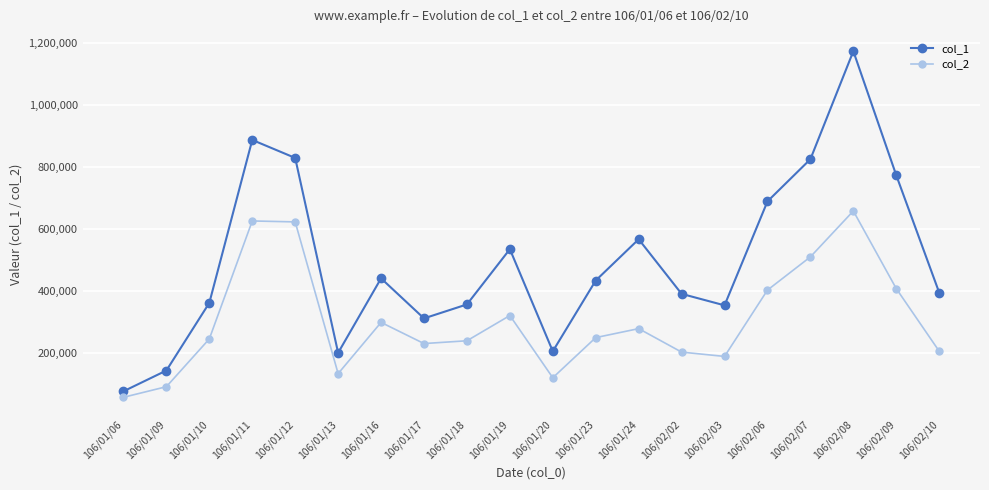

What is the difference between the maximum and minimum values in the col_2 series?

600380